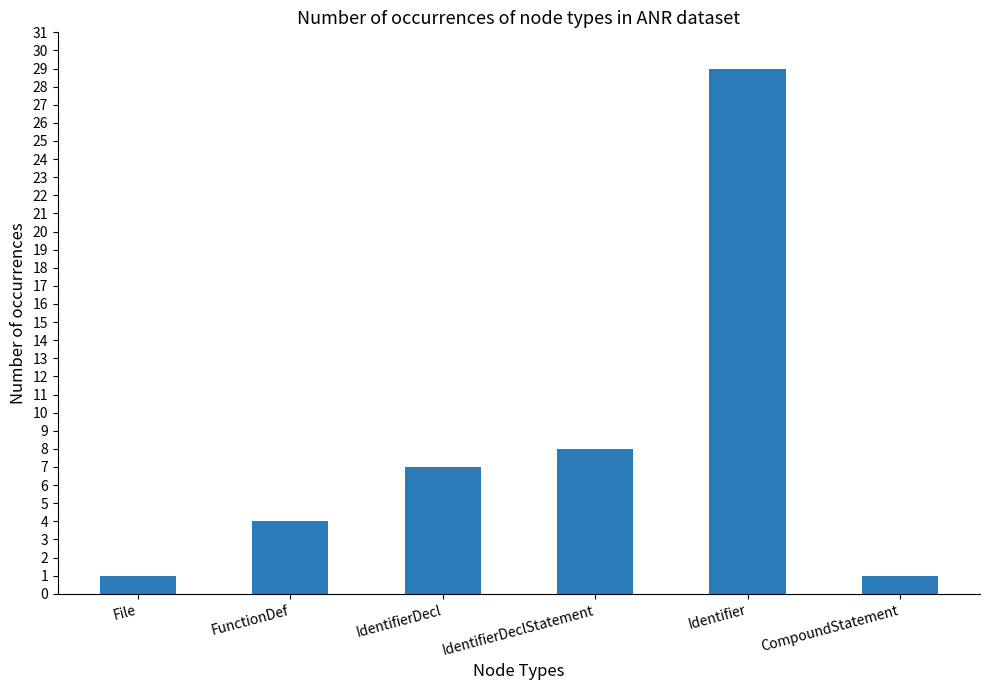

What is the label of the 4th bar from the right?

IdentifierDecl